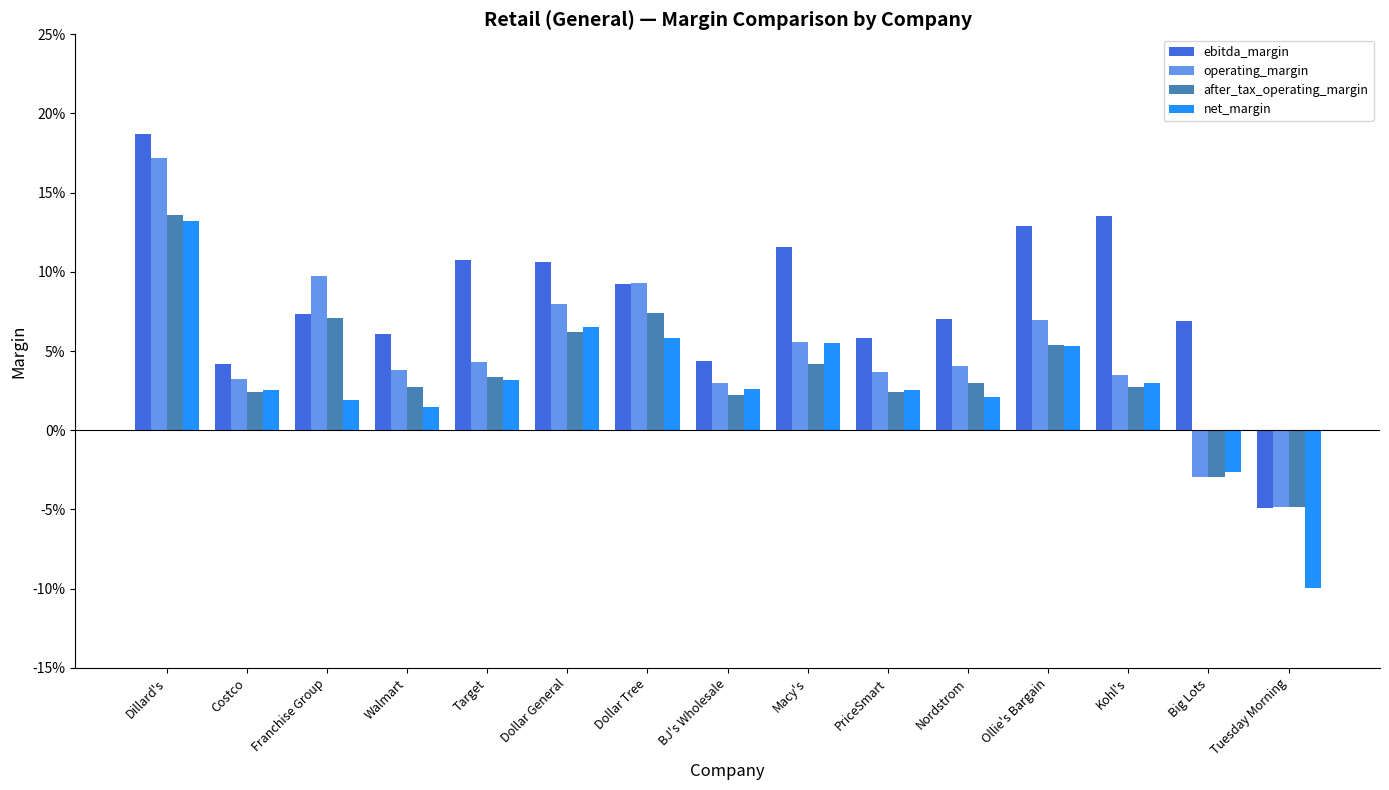

Which series has the widest spread of values?

ebitda_margin